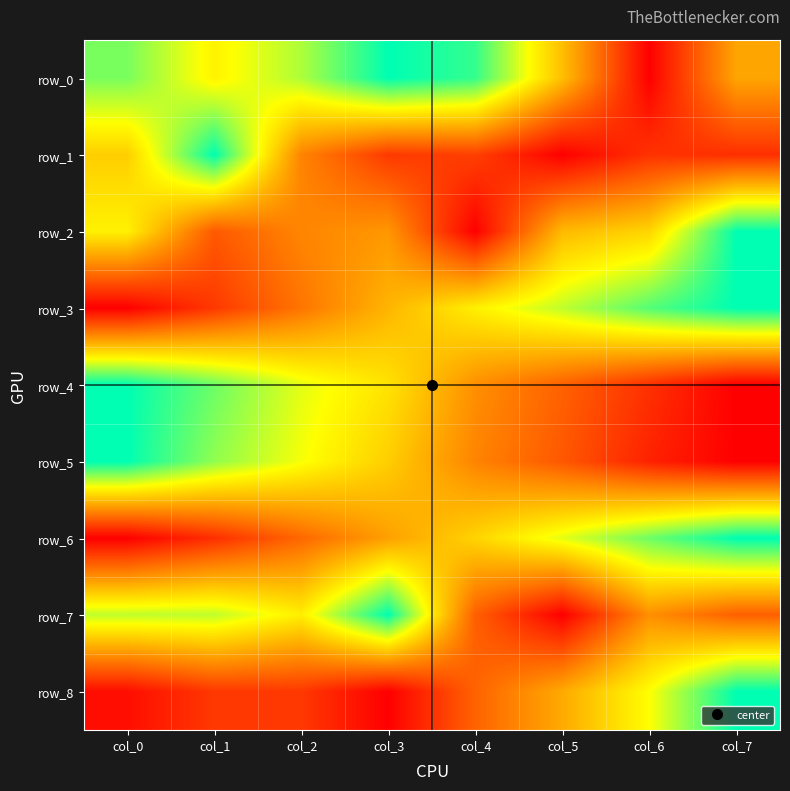

At col_6, list the series in order from largest to smallest.

row_3, row_6, row_8, row_2, row_7, row_1, row_4, row_5, row_0